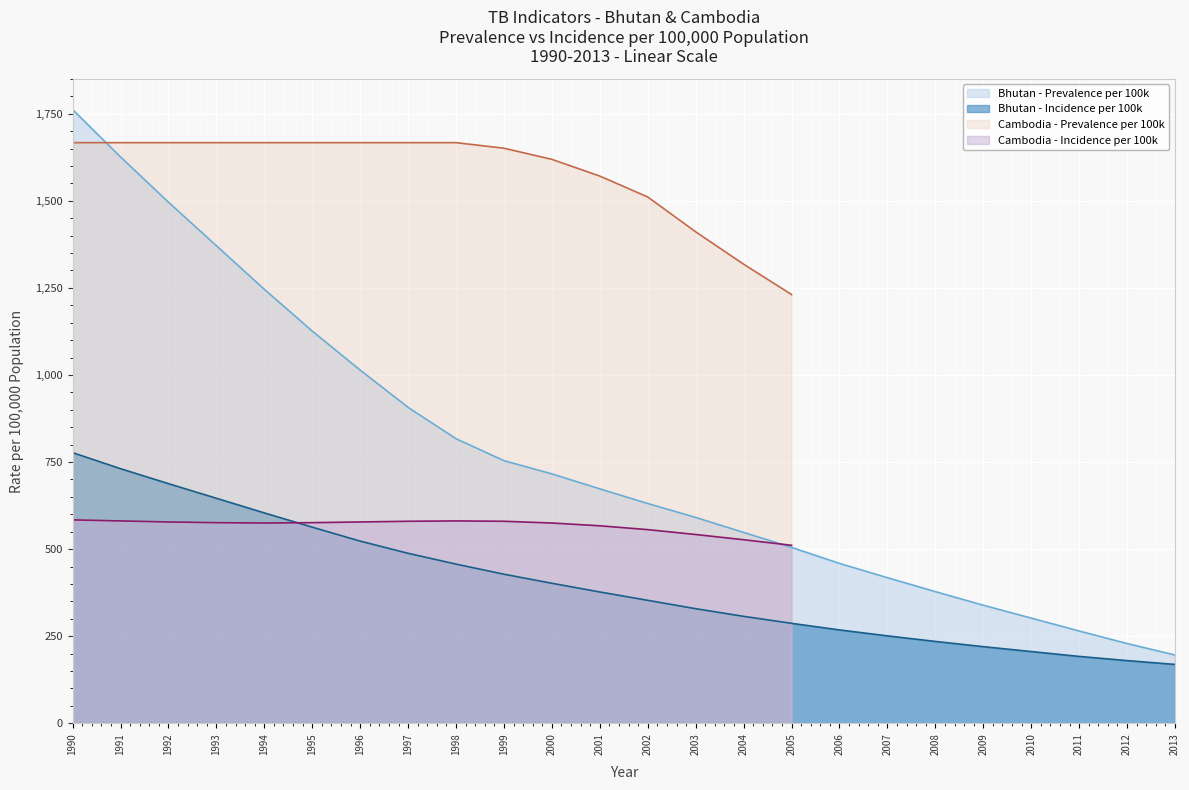

What is the maximum value for Bhutan - Prevalence per 100k?

1762